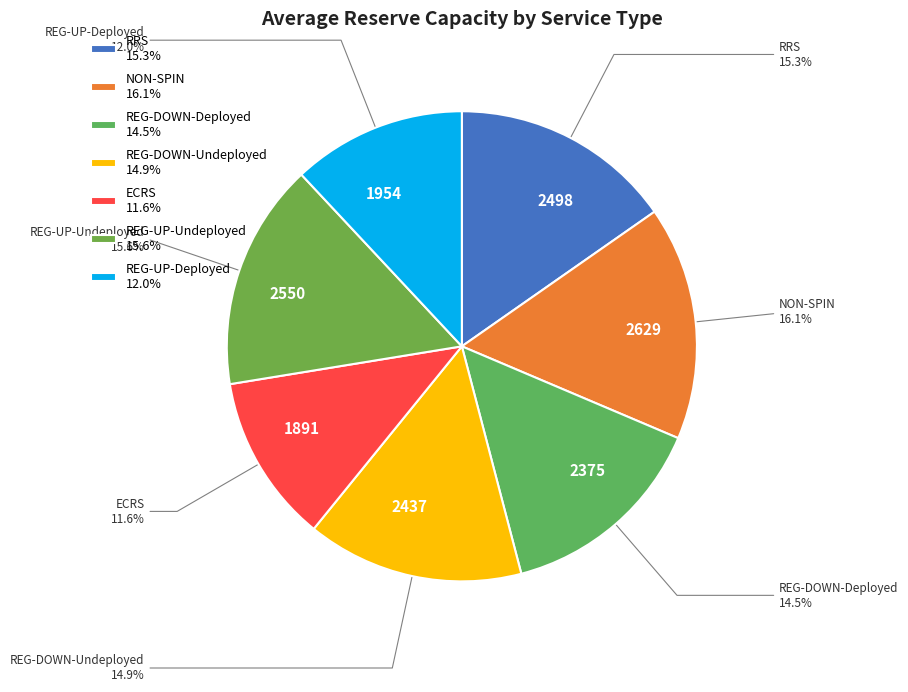

Combined, what portion of the pie is 1891 and 2550?

27.2%